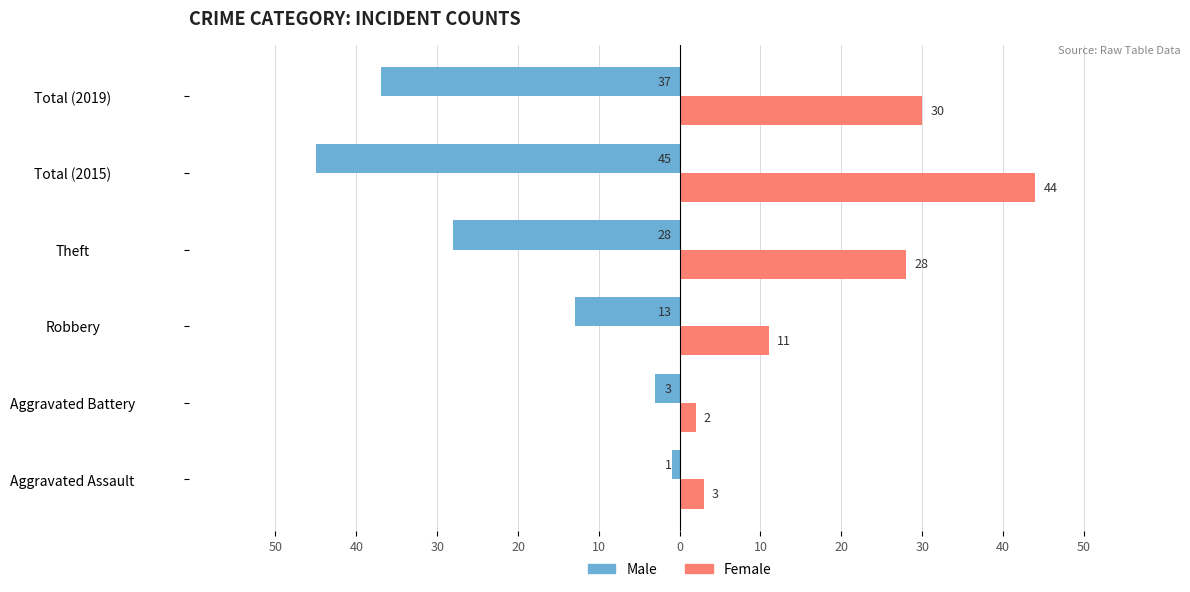

What are all the series names shown in the legend?

Male, Female